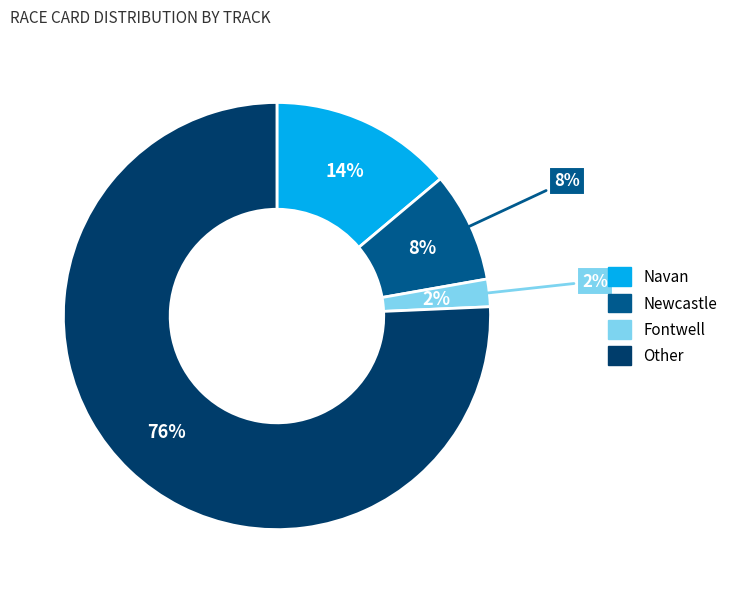

To the nearest percent, what portion does Fontwell represent?

2%